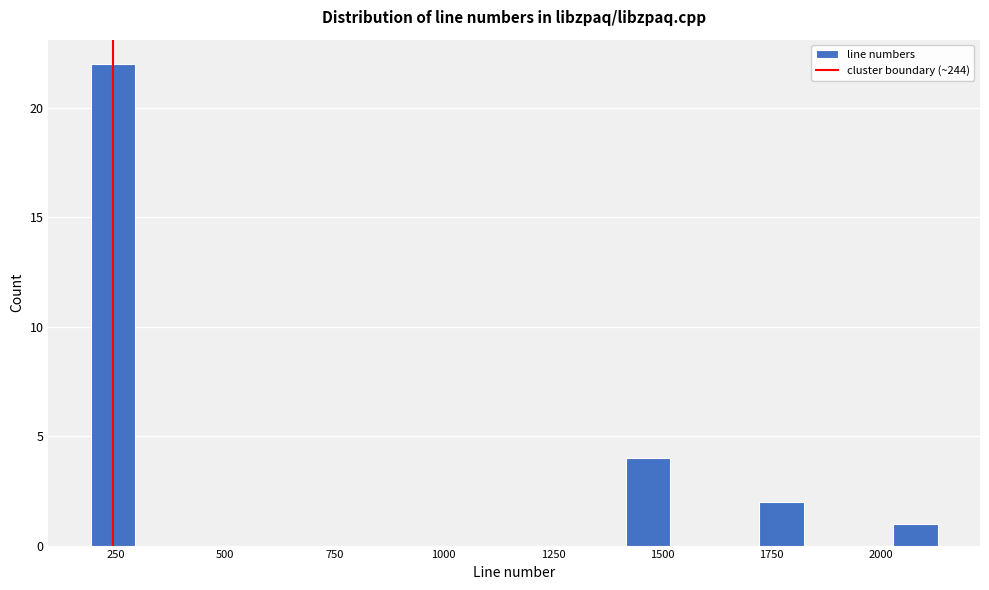

Read against the x-axis, roughly where is the centre of the tallest bar?

250